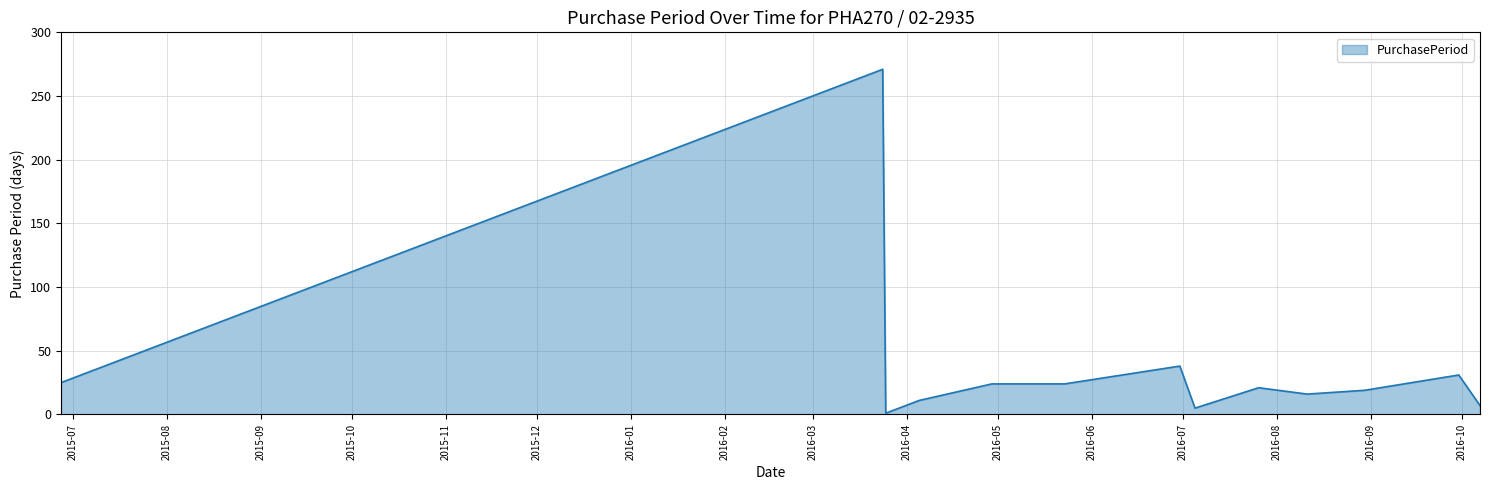

What is the difference between the maximum and minimum values?

270